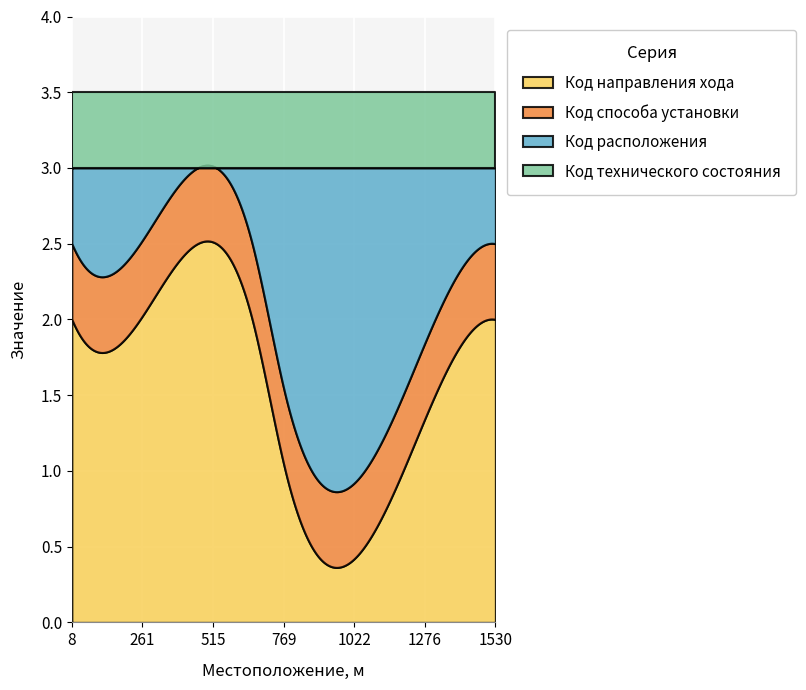

Which series has the widest spread of values?

Код направления хода